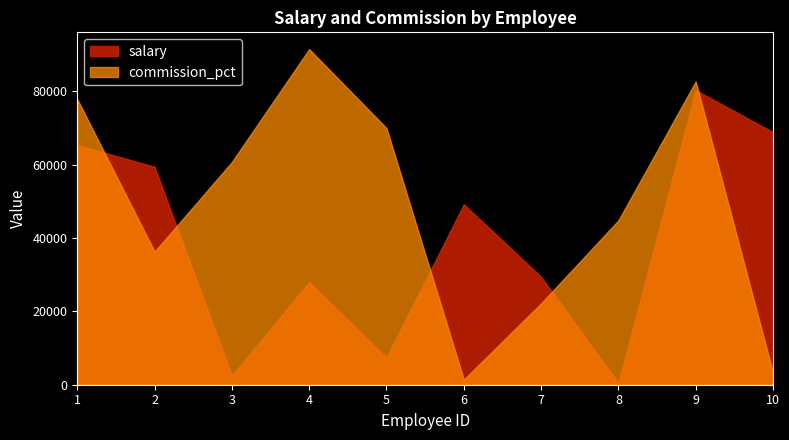

At which label does commission_pct reach its minimum?

6